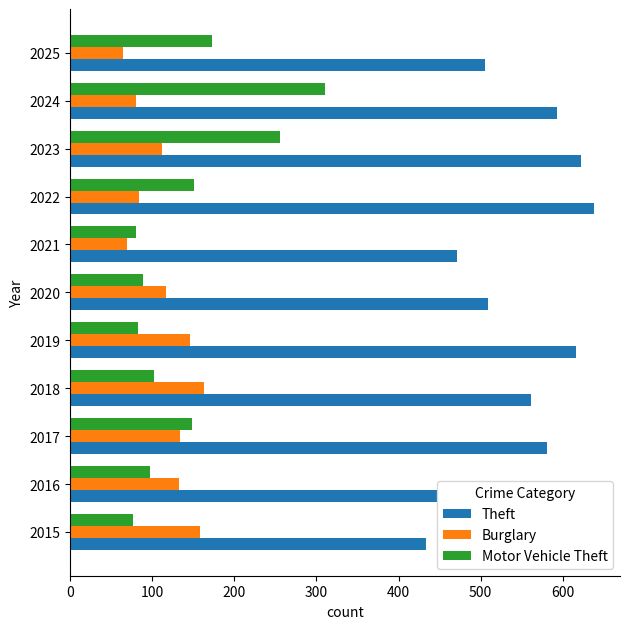

Is the value of Motor Vehicle Theft at 2024 greater than the value of Theft at 2020?

No